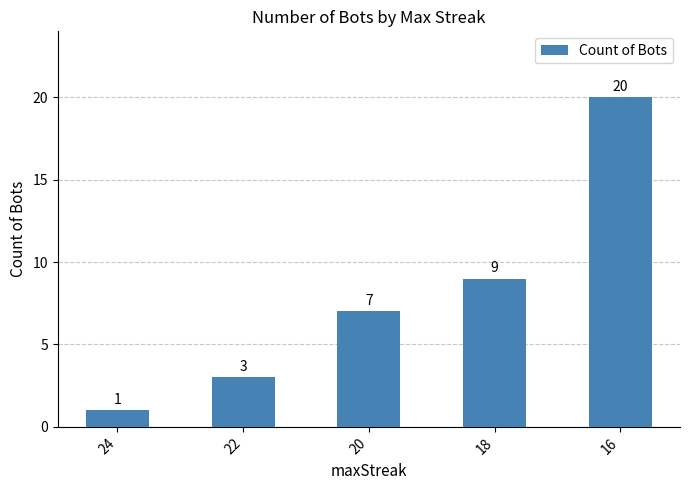

What is the difference between the values at 18 and 16?

11